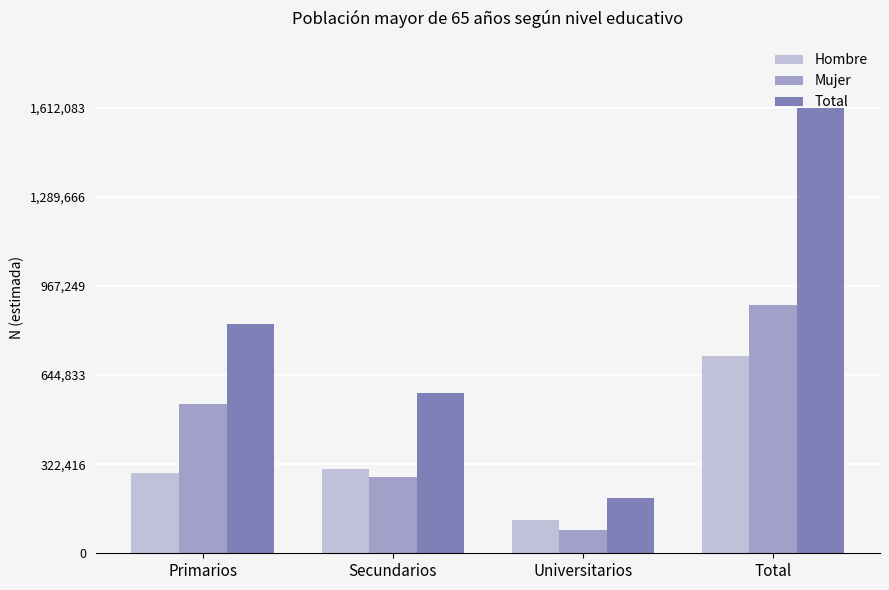

What value does the Total series have at Primarios, to the nearest 50?

828900